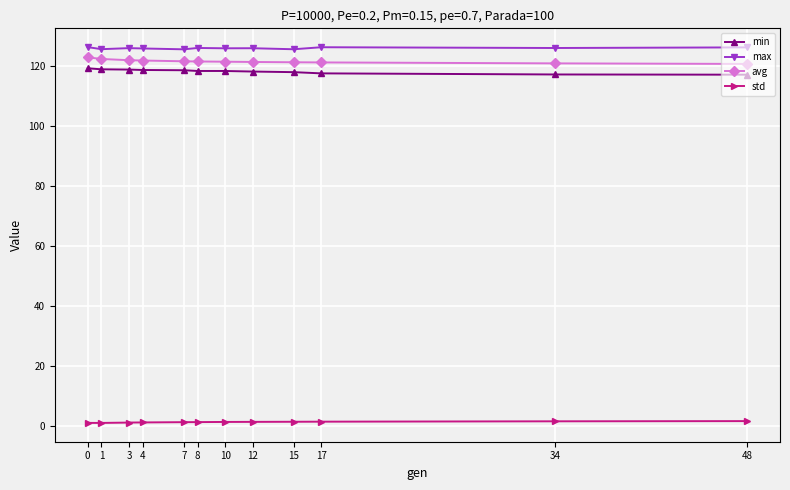

Count the number of data series in this chart.

4